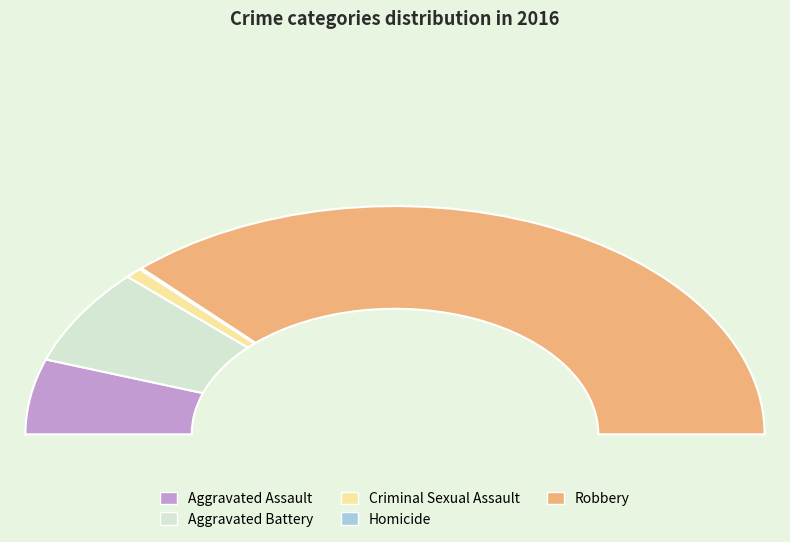

What is the ratio of the value at Aggravated Assault to the value at Robbery?

0.1